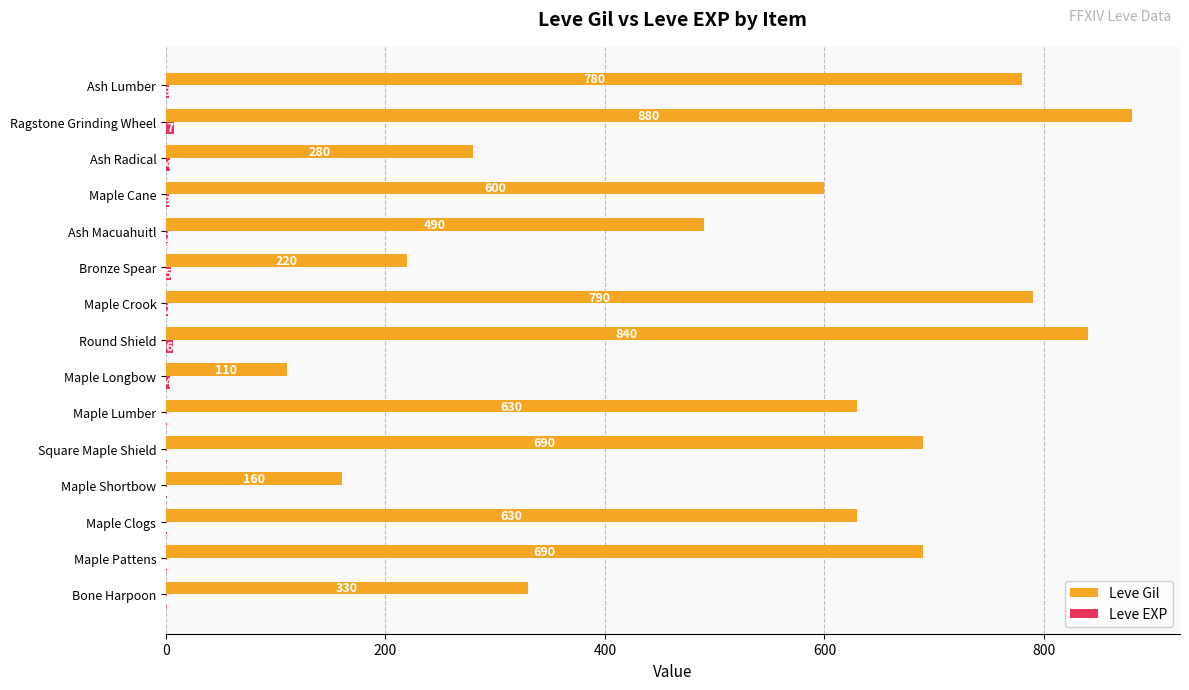

What is the highest value of the Leve Gil series?

880